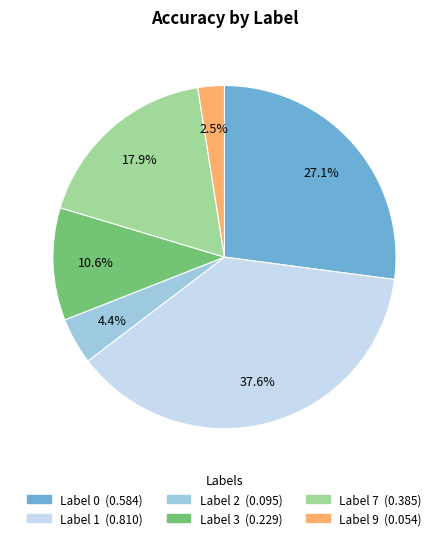

To the nearest percent, what is the difference between the largest and smallest slice percentages?

35%